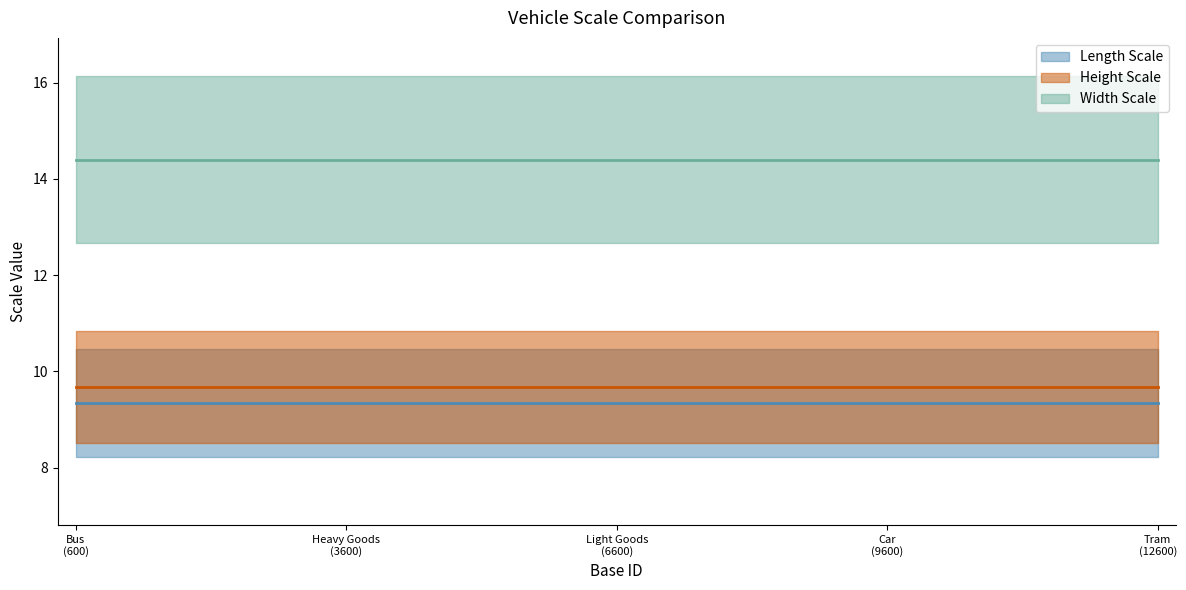

How many categories are shown in the chart?

5